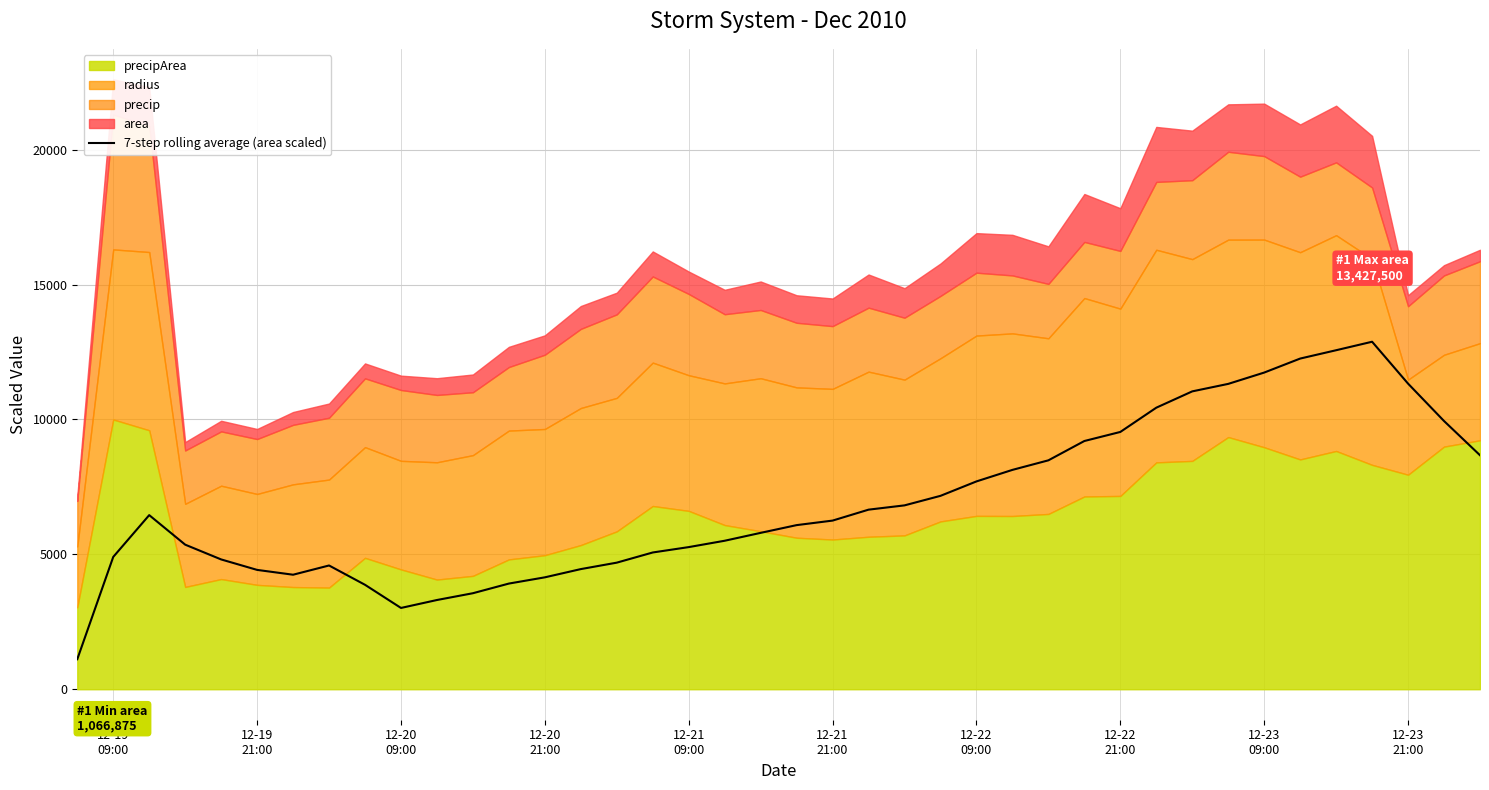

What is the maximum value for 7-step rolling average (area scaled)?

12882.3